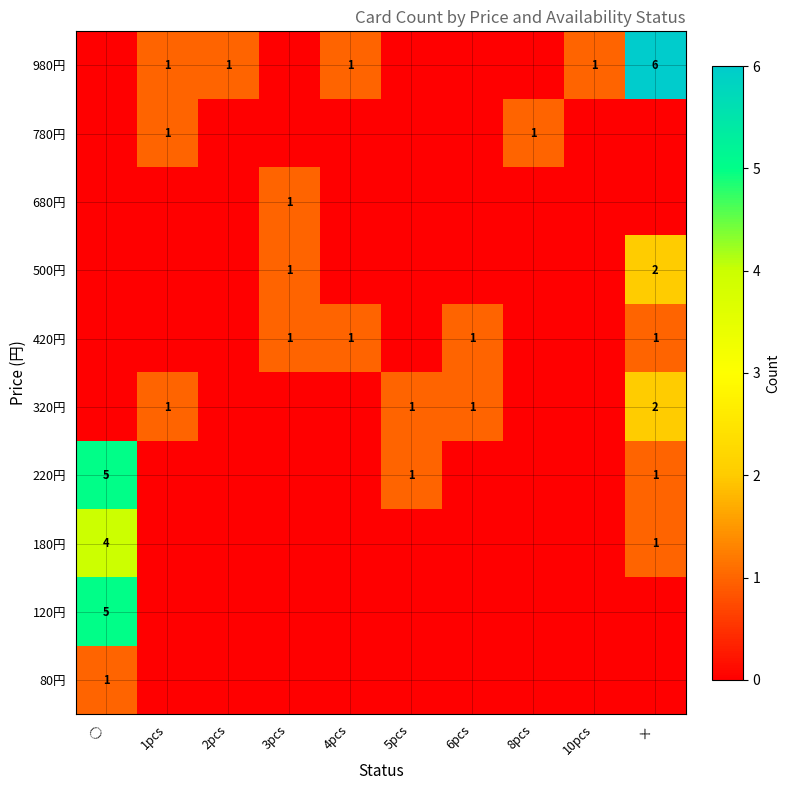

True or false: 980円 has a value of 3 at ×.

False